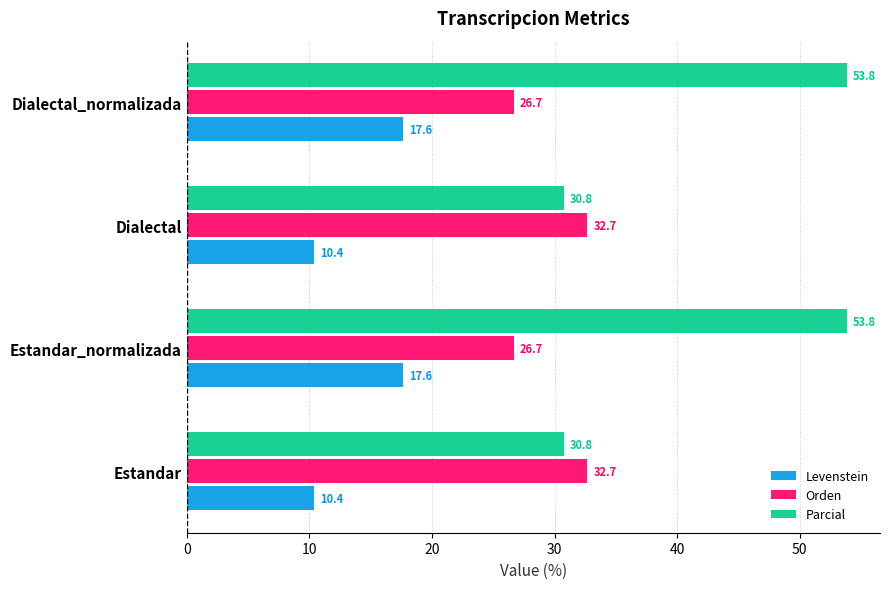

What is the greatest value displayed?

53.8